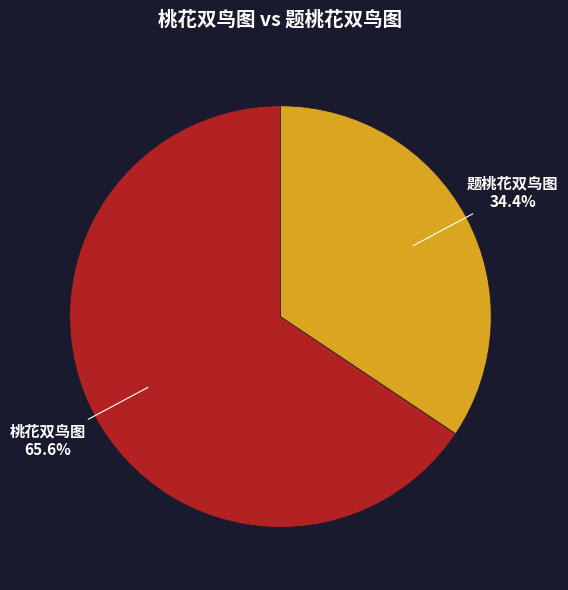

To the nearest percent, what portion does 题桃花双鸟图 represent?

34%